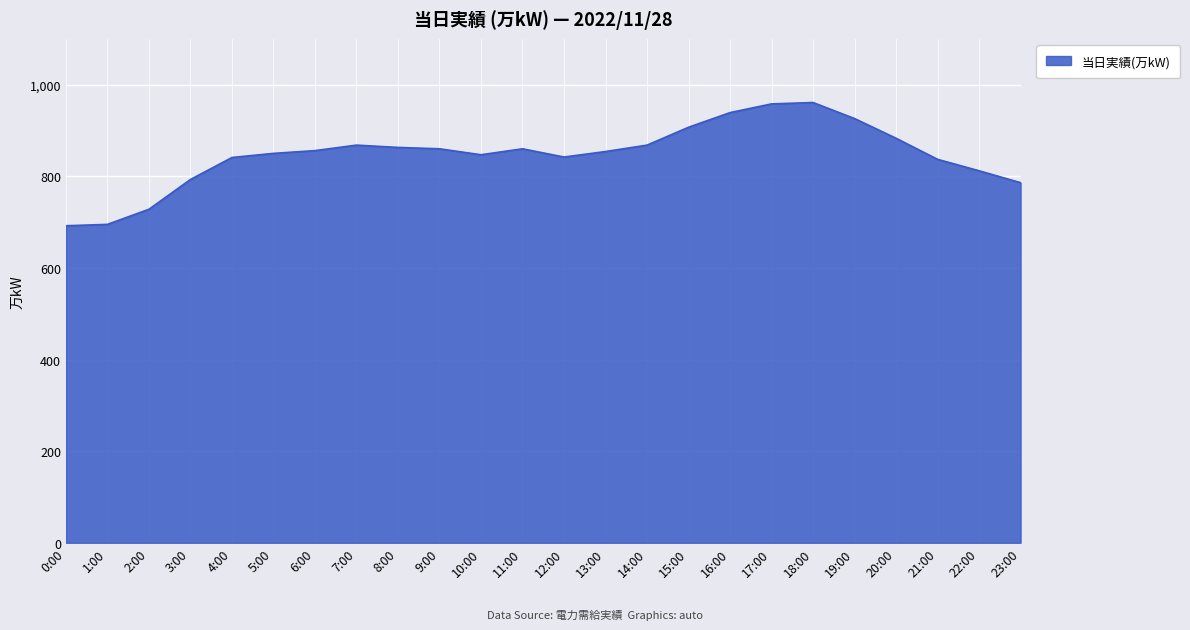

Approximately how many times larger is the value at 0:00 compared to 14:00?

0.8